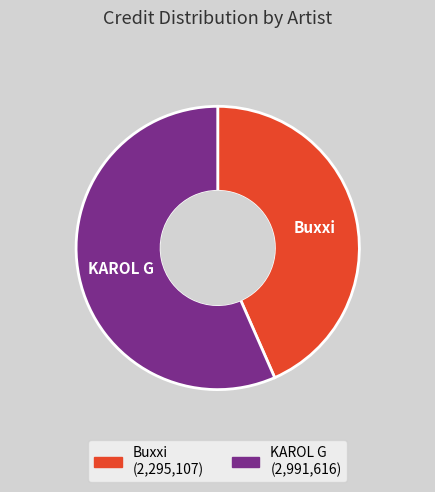

What is the smallest slice in the pie chart?

Buxxi